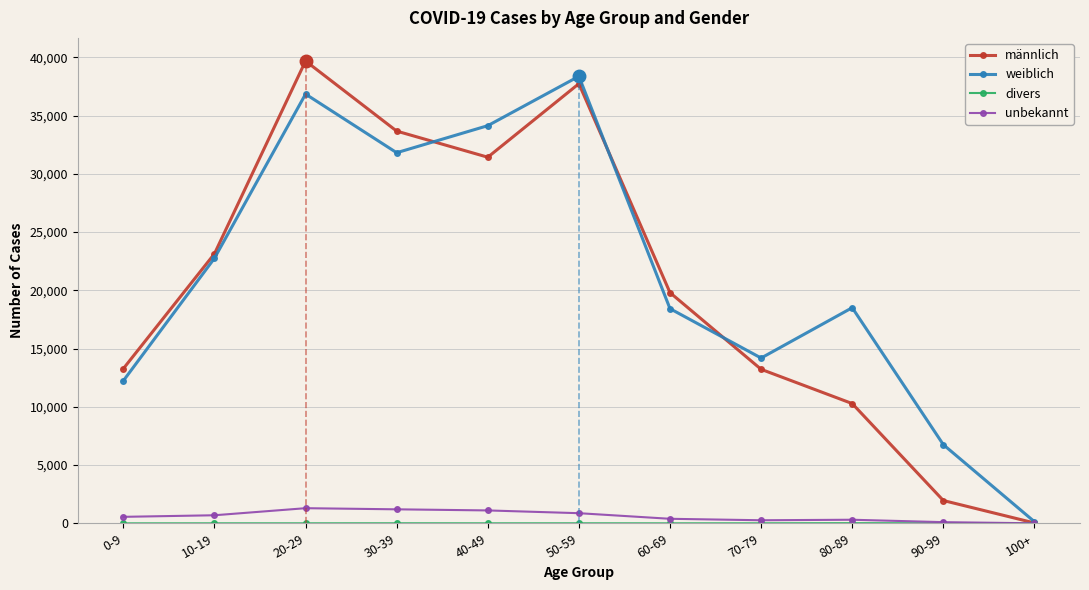

What are all the series names shown in the legend?

männlich, weiblich, divers, unbekannt